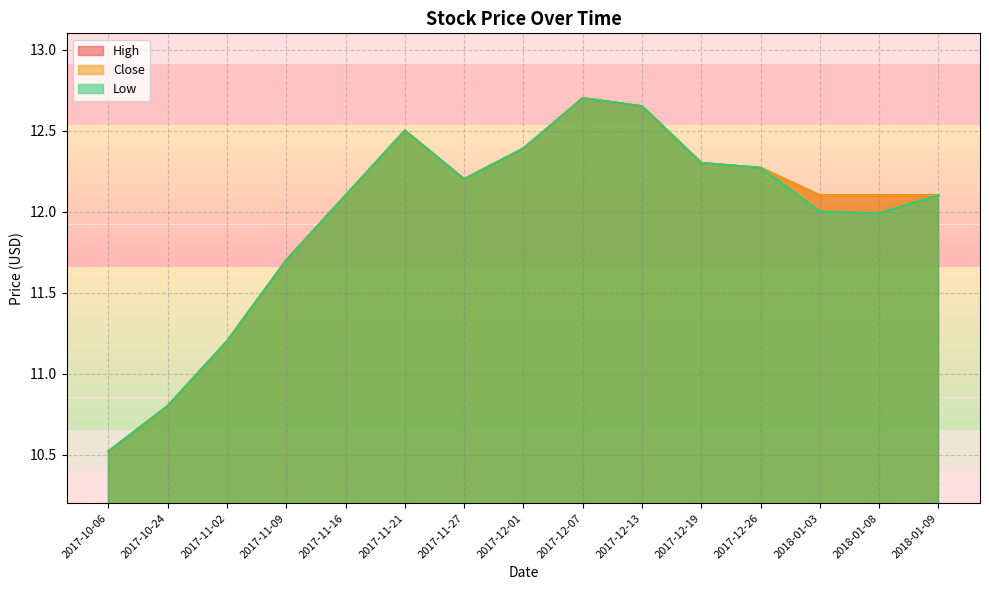

Reading left to right, extract all data points from this chart.

High: 2017-10-06=10.5	2017-10-24=10.8	2017-11-02=11.2	2017-11-09=11.7	2017-11-16=12.1	2017-11-21=12.5	2017-11-27=12.2	2017-12-01=12.4	2017-12-07=12.7	2017-12-13=12.7	2017-12-19=12.3	2017-12-26=12.3	2018-01-03=12.1	2018-01-08=12.1	2018-01-09=12.1
Close: 2017-10-06=10.5	2017-10-24=10.8	2017-11-02=11.2	2017-11-09=11.7	2017-11-16=12.1	2017-11-21=12.5	2017-11-27=12.2	2017-12-01=12.4	2017-12-07=12.7	2017-12-13=12.7	2017-12-19=12.3	2017-12-26=12.3	2018-01-03=12.1	2018-01-08=12.1	2018-01-09=12.1
Low: 2017-10-06=10.5	2017-10-24=10.8	2017-11-02=11.2	2017-11-09=11.7	2017-11-16=12.1	2017-11-21=12.5	2017-11-27=12.2	2017-12-01=12.4	2017-12-07=12.7	2017-12-13=12.7	2017-12-19=12.3	2017-12-26=12.3	2018-01-03=12.0	2018-01-08=12.0	2018-01-09=12.1